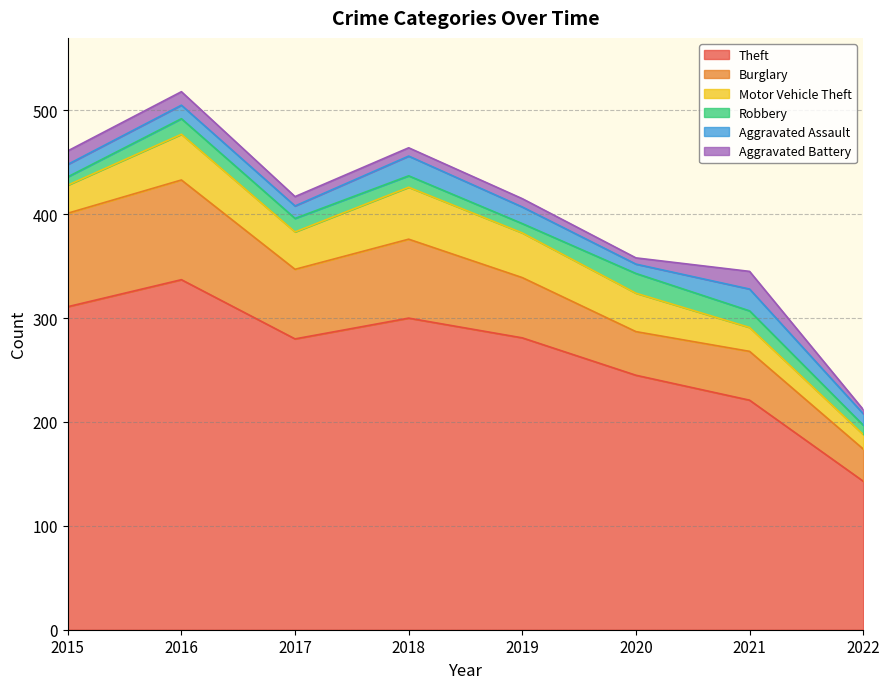

True or false: Aggravated Assault and Motor Vehicle Theft intersect in this chart.

False